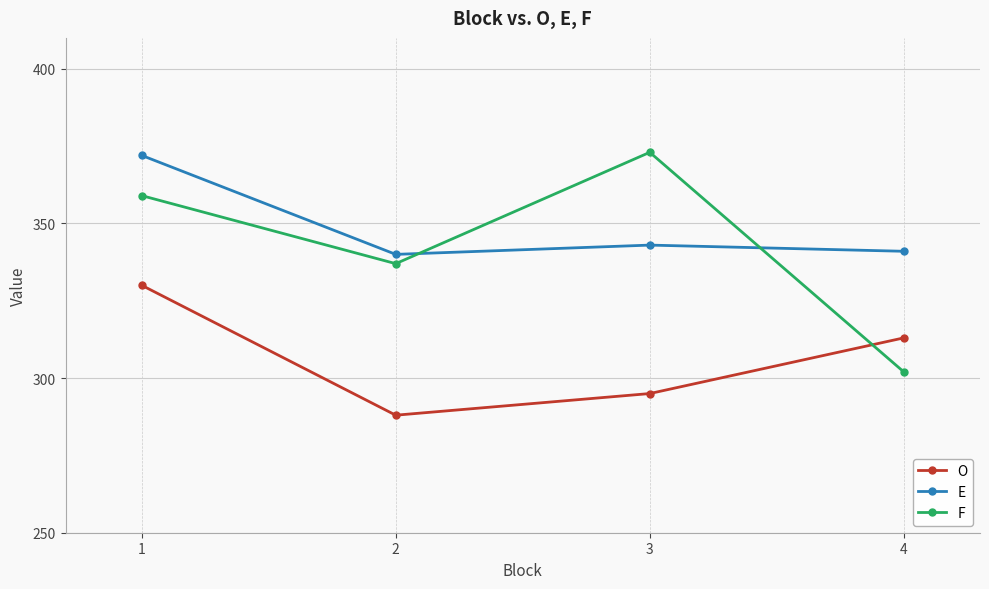

Reading left to right, what are all the values shown in this chart?

O: 1=330	2=288	3=295	4=313
E: 1=372	2=340	3=343	4=341
F: 1=359	2=337	3=373	4=302